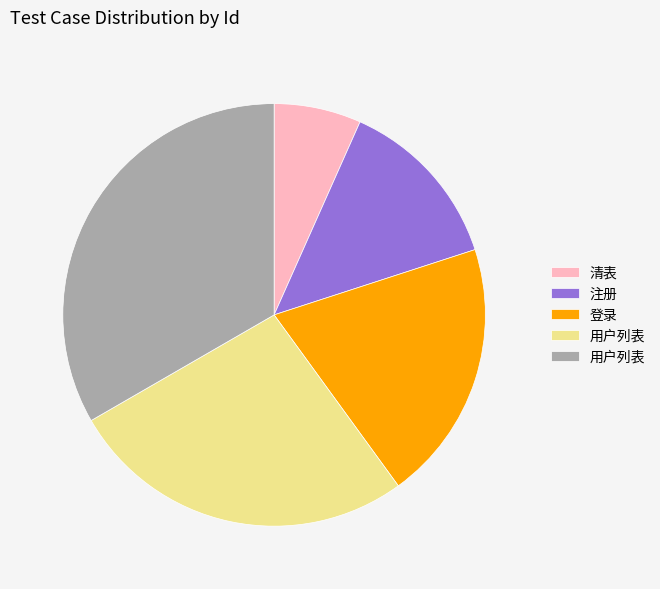

Is there any slice that represents more than half of the pie?

No